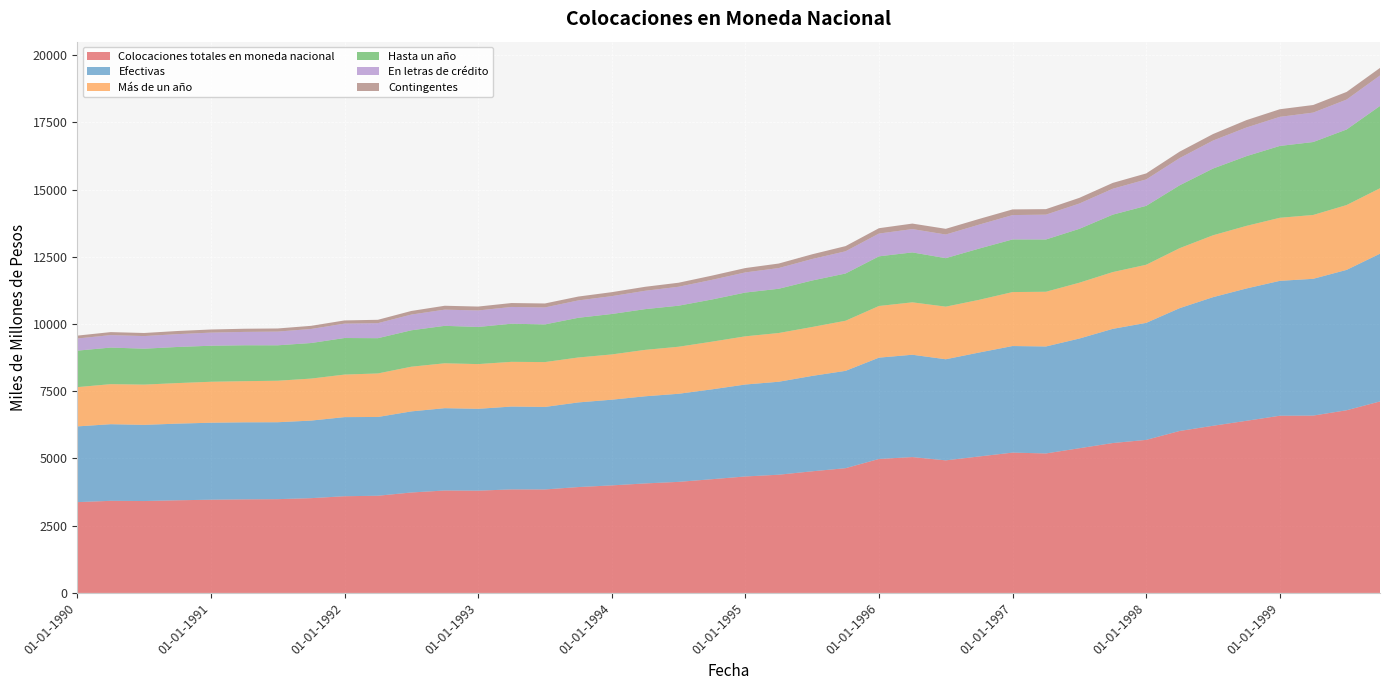

Reading right to left, extract all data points from this chart.

Colocaciones totales en moneda nacional: 7121	6793	6595	6589	6401	6216	6022	5691	5574	5381	5187	5218	5075	4930	5052	4982	4639	4523	4396	4331	4229	4130	4072	3999	3937	3848	3850	3803	3809	3735	3614	3596	3524	3487	3480	3467	3445	3417	3425	3376
Efectivas: 5495	5221	5087	5017	4921	4783	4568	4352	4247	4080	3979	3964	3866	3760	3806	3768	3620	3548	3458	3420	3342	3276	3241	3187	3148	3069	3081	3044	3062	3016	2930	2942	2885	2861	2865	2863	2851	2833	2850	2817
Más de un año: 2434	2411	2374	2345	2328	2301	2230	2161	2111	2076	2034	2007	1959	1956	1949	1921	1863	1819	1812	1792	1773	1749	1726	1683	1671	1668	1663	1663	1669	1662	1618	1582	1562	1543	1530	1523	1508	1497	1489	1460
Hasta un año: 3061	2810	2713	2672	2593	2482	2338	2191	2136	2004	1945	1957	1907	1804	1857	1847	1757	1729	1646	1628	1569	1527	1515	1504	1477	1401	1418	1381	1393	1354	1312	1360	1323	1318	1335	1340	1343	1336	1361	1357
En letras de crédito: 1133	1113	1094	1082	1065	1041	1012	983	963	940	923	906	890	879	867	847	826	799	770	749	730	704	682	664	645	631	623	614	602	585	558	535	522	510	497	488	477	469	463	452
Contingentes: 281	284	283	283	275	242	240	223	218	212	205	211	212	212	205	199	193	176	168	162	157	150	149	148	144	148	146	145	145	134	126	119	117	116	118	116	117	115	112	107